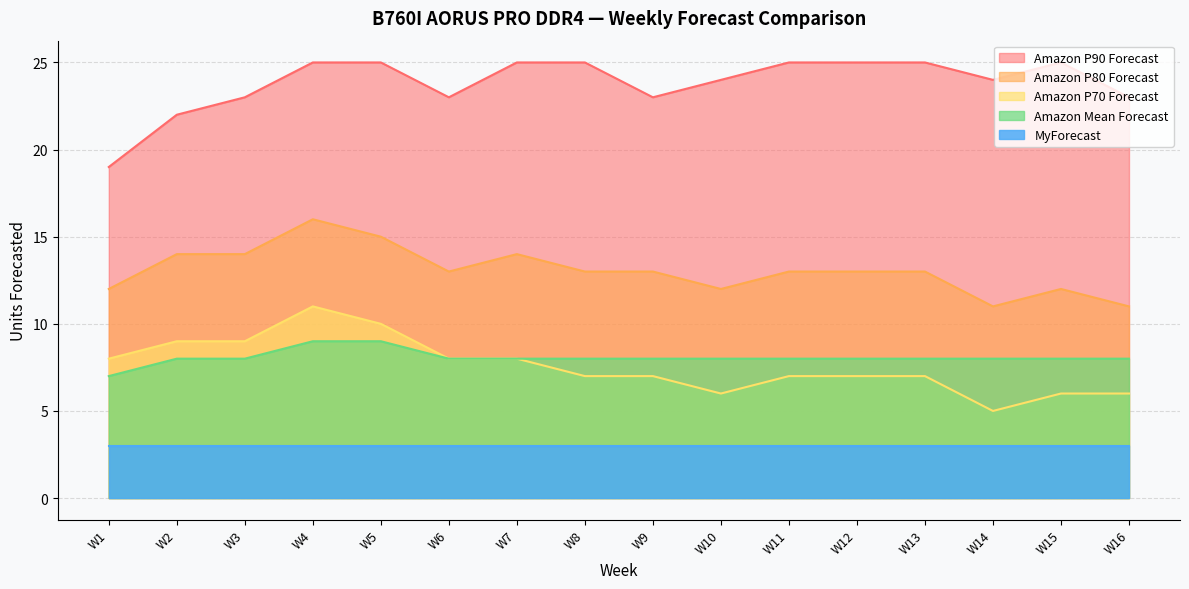

What is the spread (max minus min) of values at W2?

19